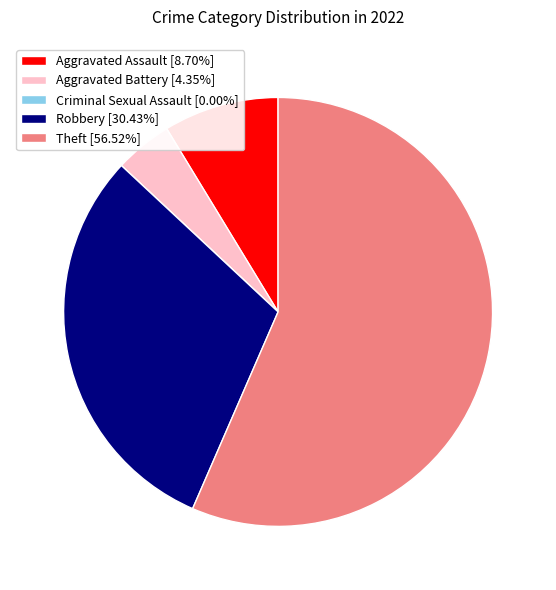

Does any single category account for the majority?

Yes